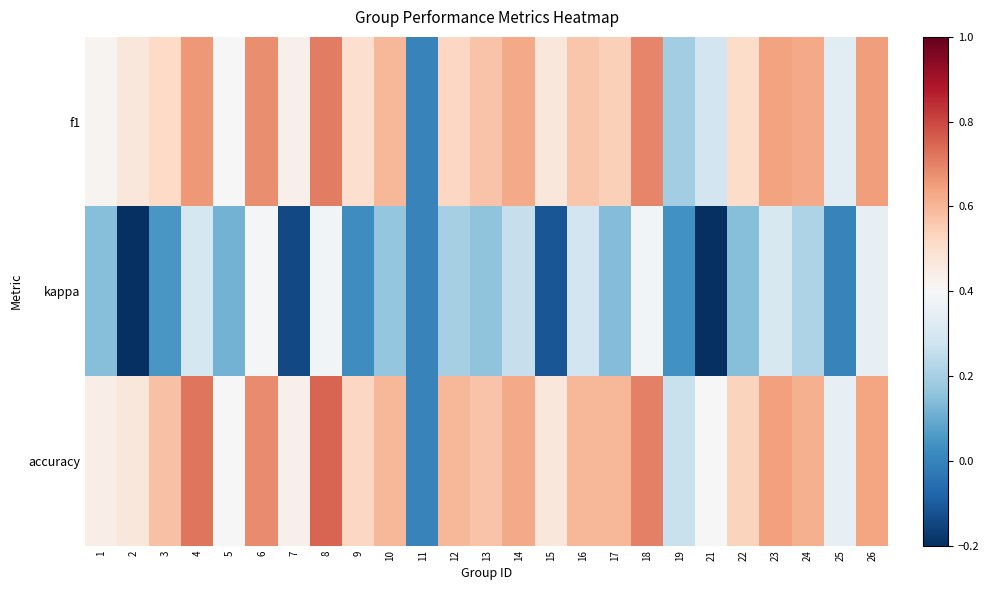

Reading right to left, list all the values displayed in this chart.

f1: 26=0.6	25=0.3	24=0.6	23=0.6	22=0.5	21=0.3	19=0.2	18=0.7	17=0.5	16=0.6	15=0.5	14=0.6	13=0.6	12=0.5	11=0.0	10=0.6	9=0.5	8=0.7	7=0.4	6=0.7	5=0.4	4=0.7	3=0.5	2=0.5	1=0.4
kappa: 26=0.4	25=0.0	24=0.2	23=0.3	22=0.1	21=-0.2	19=0.0	18=0.4	17=0.1	16=0.3	15=-0.1	14=0.3	13=0.2	12=0.2	11=0.0	10=0.2	9=0.0	8=0.4	7=-0.1	6=0.4	5=0.1	4=0.3	3=0.1	2=-0.2	1=0.1
accuracy: 26=0.6	25=0.3	24=0.6	23=0.6	22=0.5	21=0.4	19=0.3	18=0.7	17=0.6	16=0.6	15=0.5	14=0.6	13=0.6	12=0.6	11=0.0	10=0.6	9=0.5	8=0.8	7=0.4	6=0.7	5=0.4	4=0.7	3=0.6	2=0.5	1=0.4